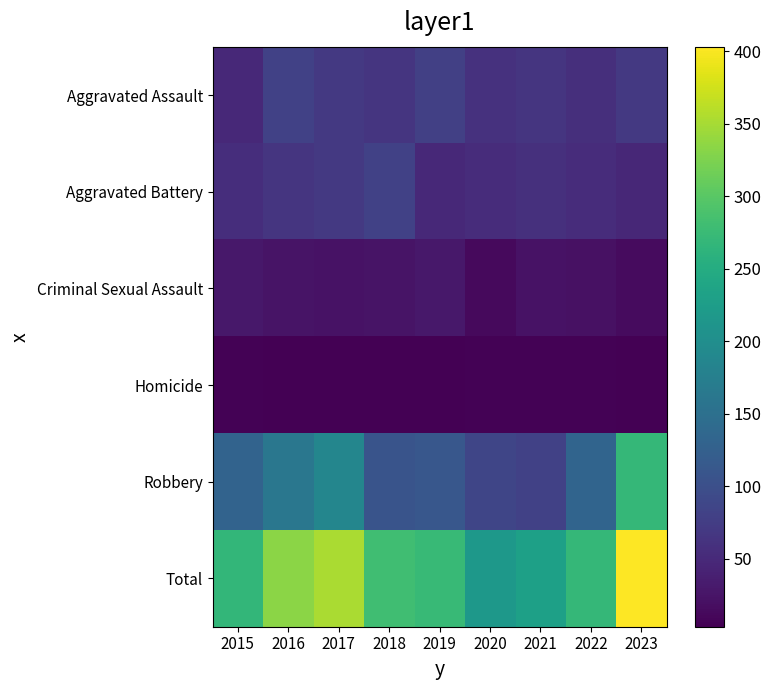

Reading left to right, list all the values displayed in this chart.

Aggravated Assault: 2015=49	2016=81	2017=70	2018=65	2019=78	2020=60	2021=64	2022=57	2023=70
Aggravated Battery: 2015=55	2016=64	2017=69	2018=81	2019=49	2020=53	2021=58	2022=54	2023=47
Criminal Sexual Assault: 2015=28	2016=24	2017=22	2018=24	2019=29	2020=13	2021=23	2022=21	2023=14
Homicide: 2015=5	2016=4	2017=4	2018=4	2019=4	2020=5	2021=5	2022=6	2023=3
Robbery: 2015=131	2016=161	2017=187	2018=107	2019=112	2020=86	2021=80	2022=132	2023=269
Total: 2015=268	2016=334	2017=352	2018=281	2019=272	2020=217	2021=230	2022=270	2023=403